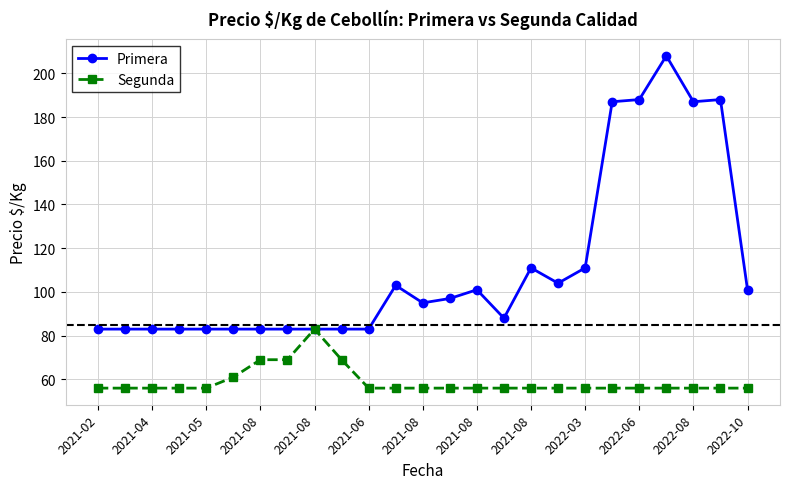

Which series has the largest total across all categories?

Primera